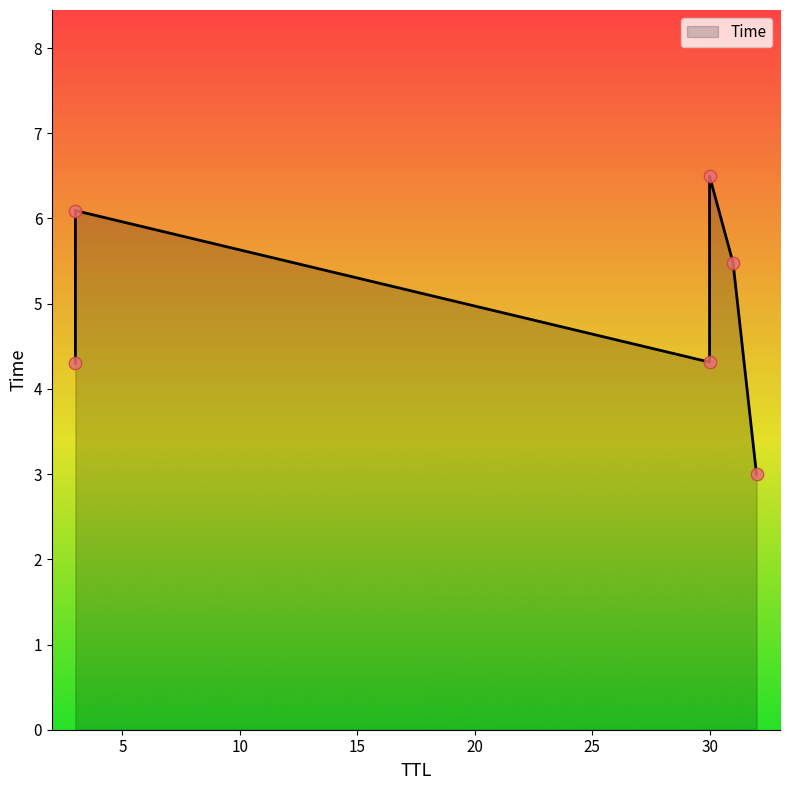

What is the change in value from 3 to 30?

+2.2